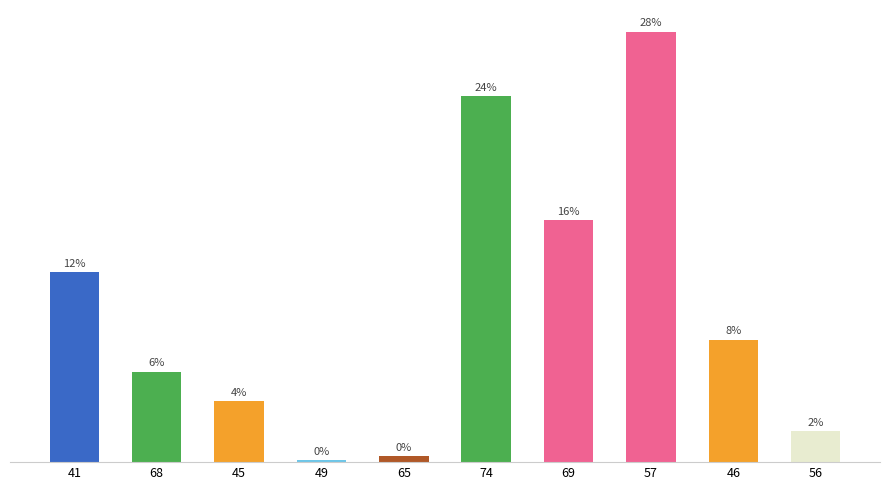

At which category does the chart reach its peak across all series?

57